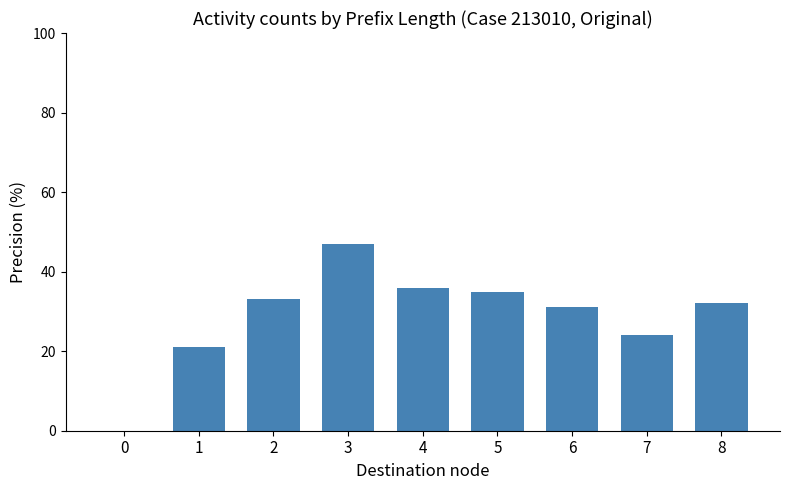

Between 7 and 6, which is larger?

6